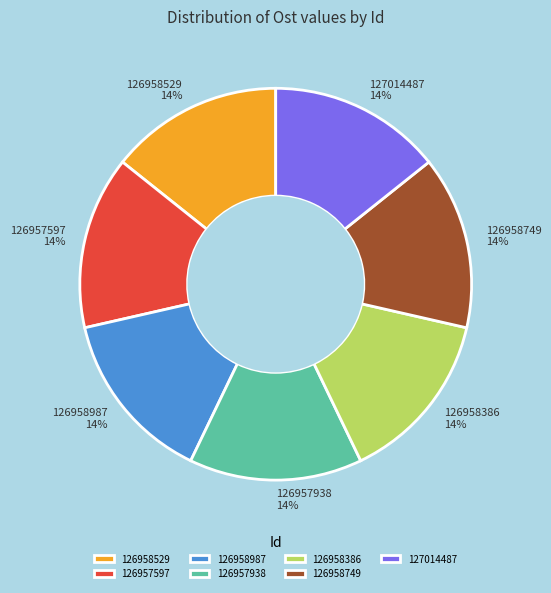

Is it true that 127014487 is 22% of the pie?

False